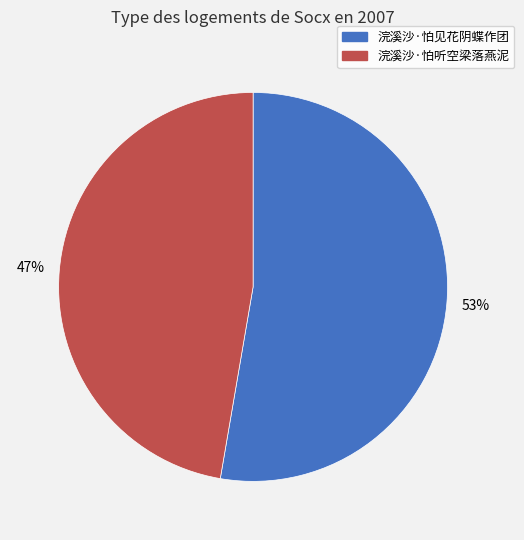

Which has a higher value, 浣溪沙·怕听空梁落燕泥 or 浣溪沙·怕见花阴蝶作团?

浣溪沙·怕见花阴蝶作团